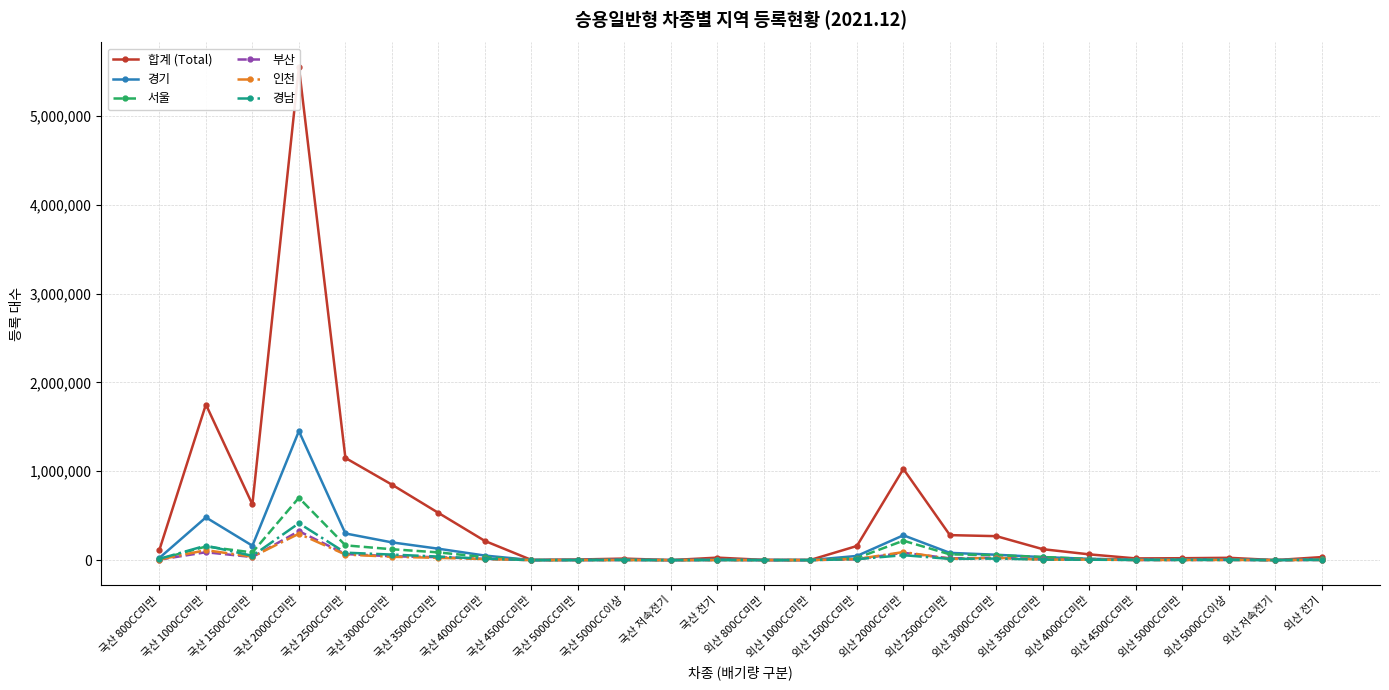

What is the greatest value displayed?

5548789